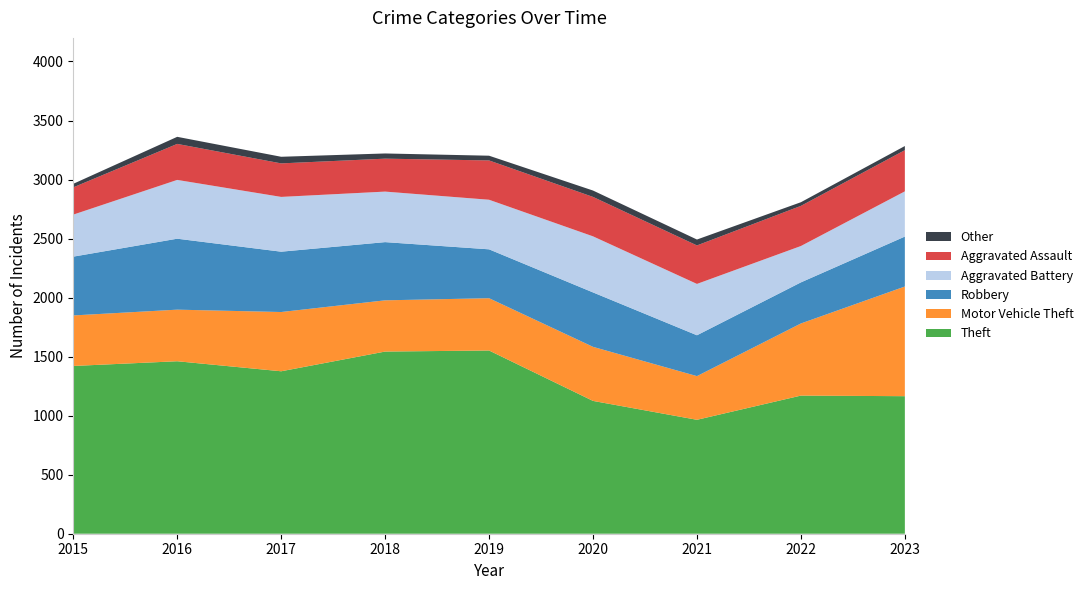

Reading left to right, list all the values displayed in this chart.

Theft: 1421	1461	1376	1543	1552	1125	965	1170	1165
Motor Vehicle Theft: 428	437	502	434	443	458	370	611	929
Robbery: 498	601	511	493	414	461	346	348	423
Aggravated Battery: 356	498	464	428	420	475	435	308	383
Aggravated Assault: 231	305	284	279	333	334	326	340	349
Other: 30	60	56	44	40	54	50	31	35